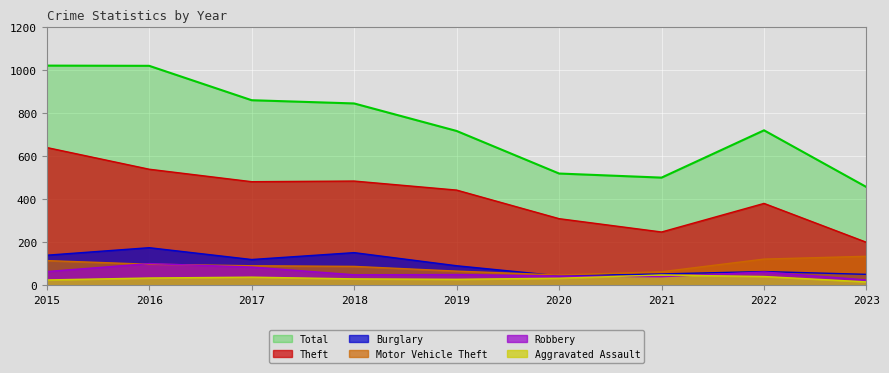

List the series in order of their peak value, lowest first.

Aggravated Assault, Robbery, Motor Vehicle Theft, Burglary, Theft, Total